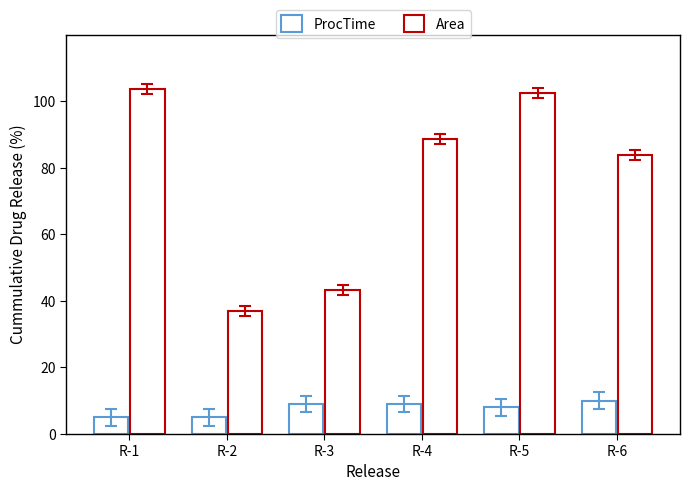

How many distinct data groups are displayed?

2